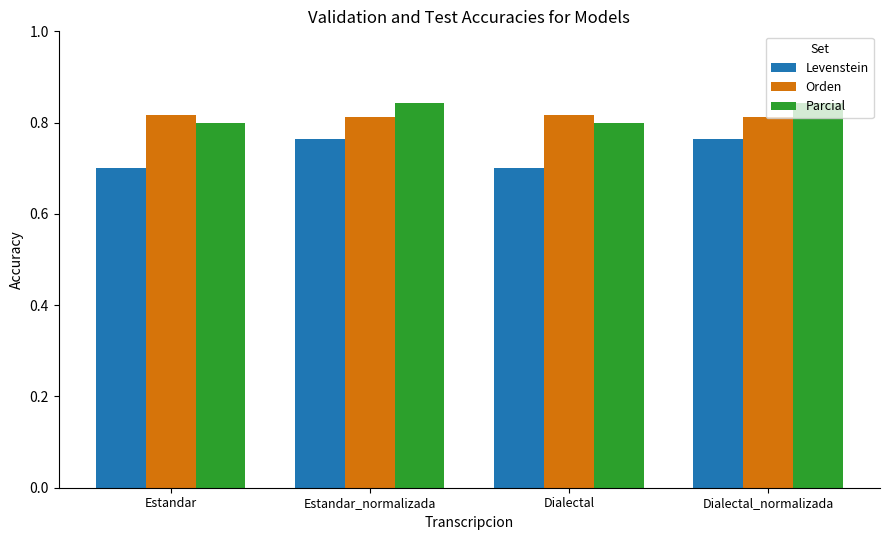

How many bars are there in each group?

3